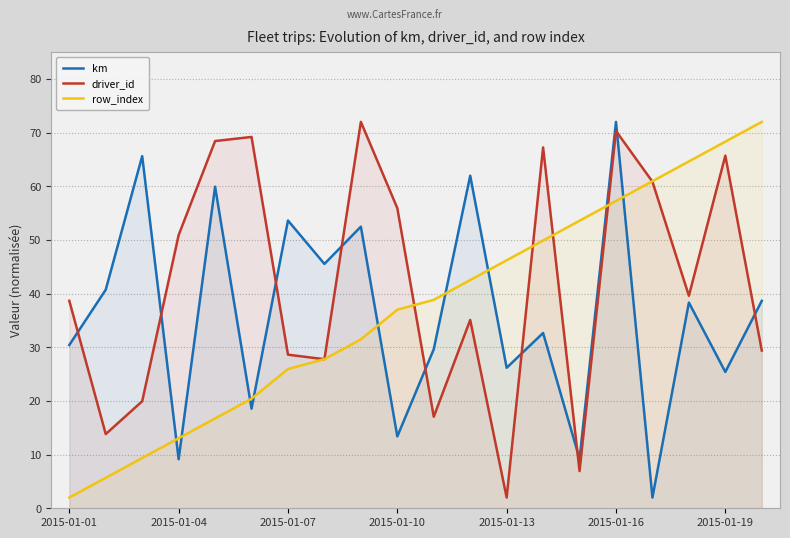

After their last crossing, which series has the higher values: km or driver_id?

km